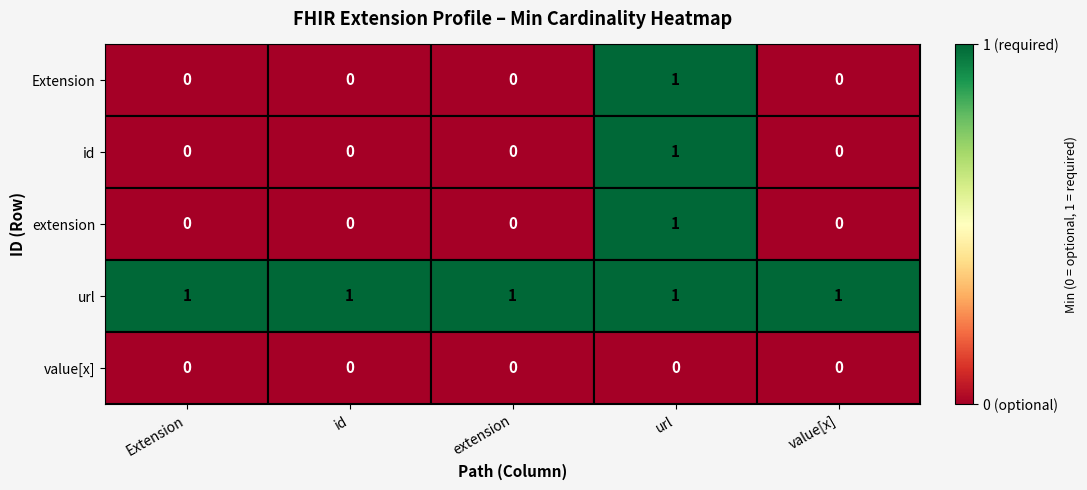

True or false: Extension has a value of 0 at extension.

True